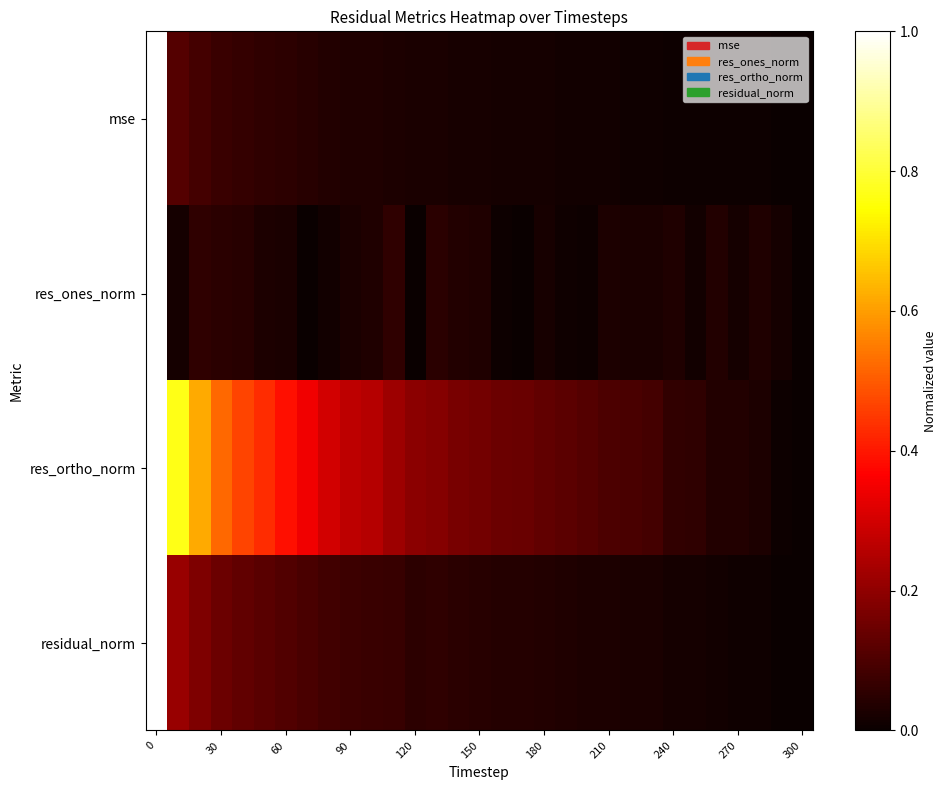

What is the greatest value displayed?

1.0